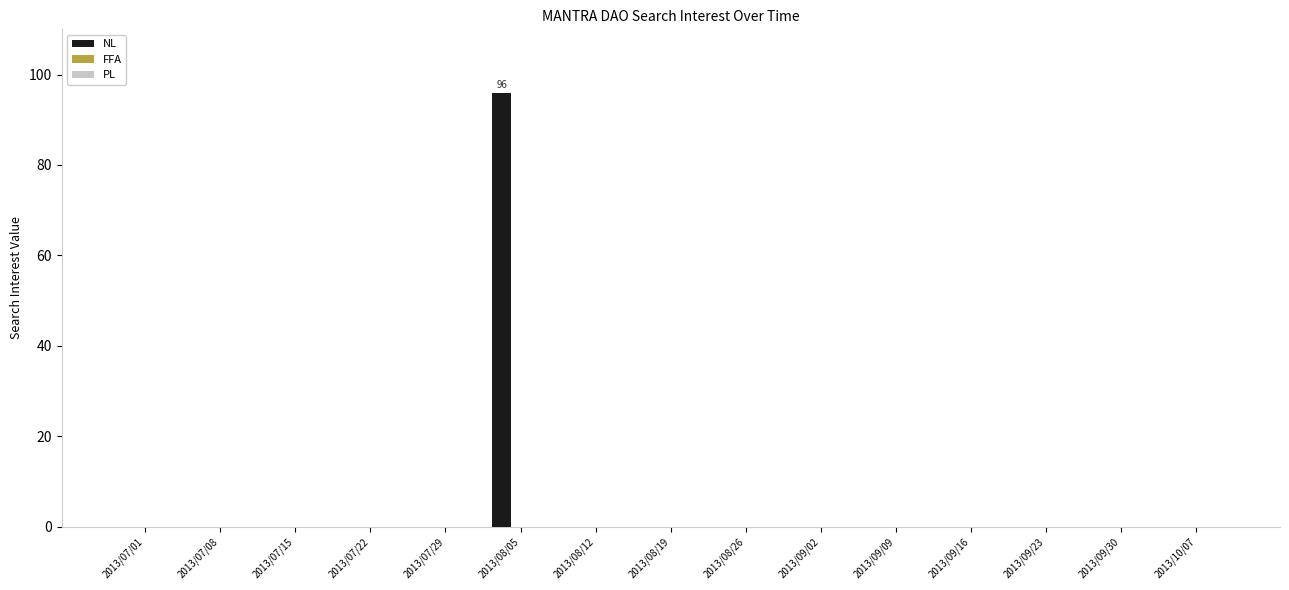

Are the bars horizontal?

No